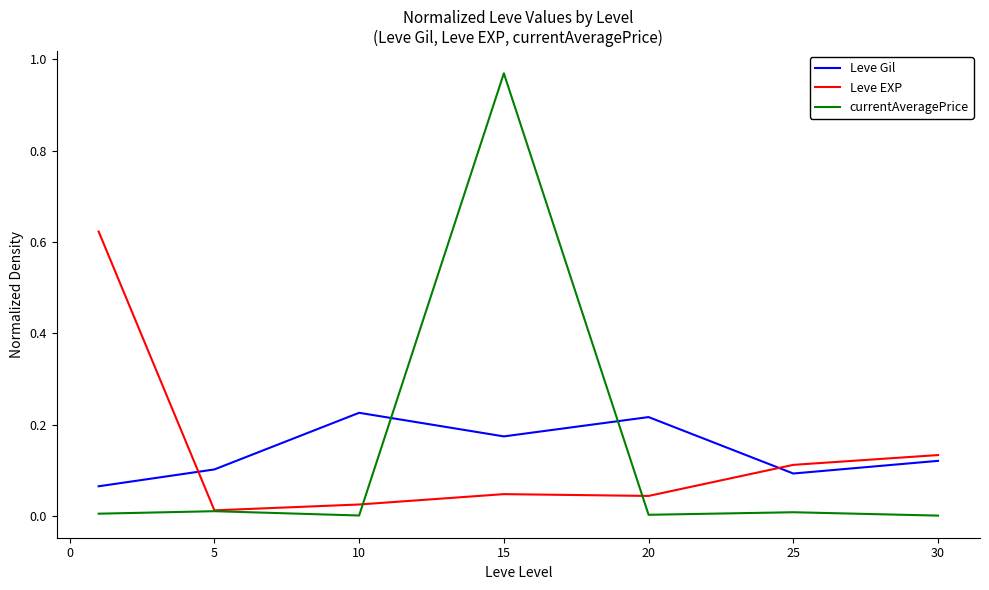

Which series has the largest range (max minus min)?

currentAveragePrice